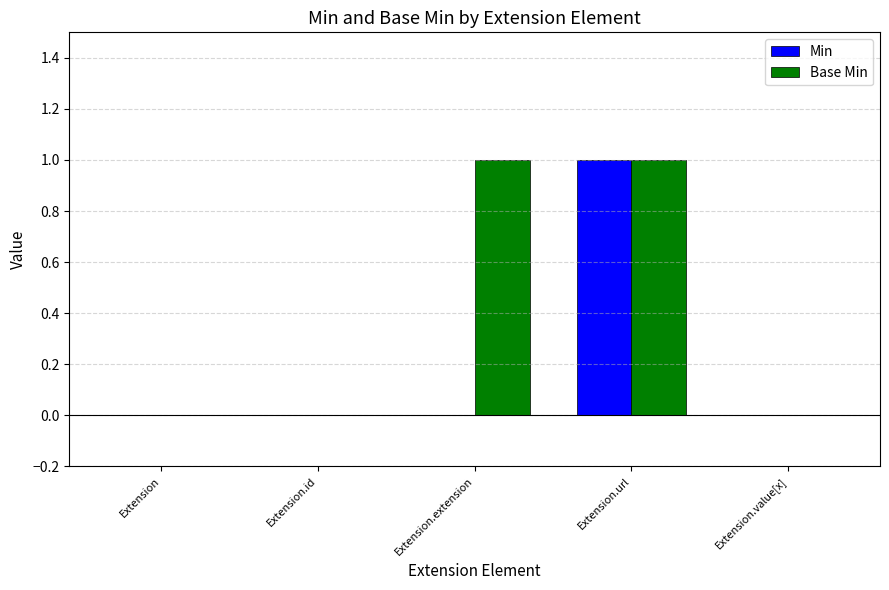

The value of Min at Extension.extension is 0. True or false?

True